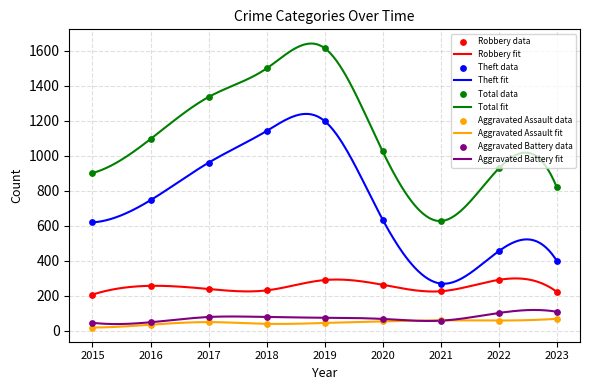

What is the total value across all series at 2018?

2989